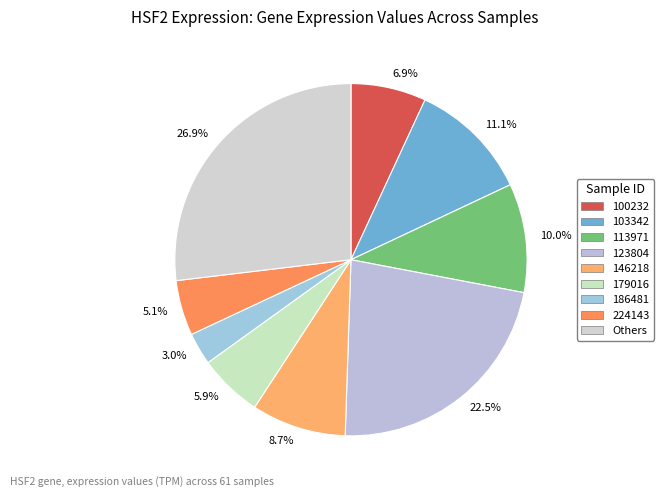

How much of the chart is everything except 8.7%?

91.3%